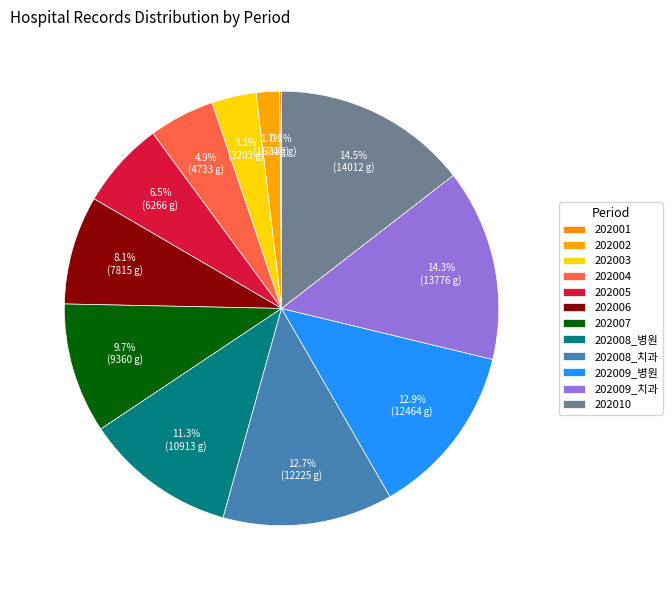

Which slice is the smallest?

202001